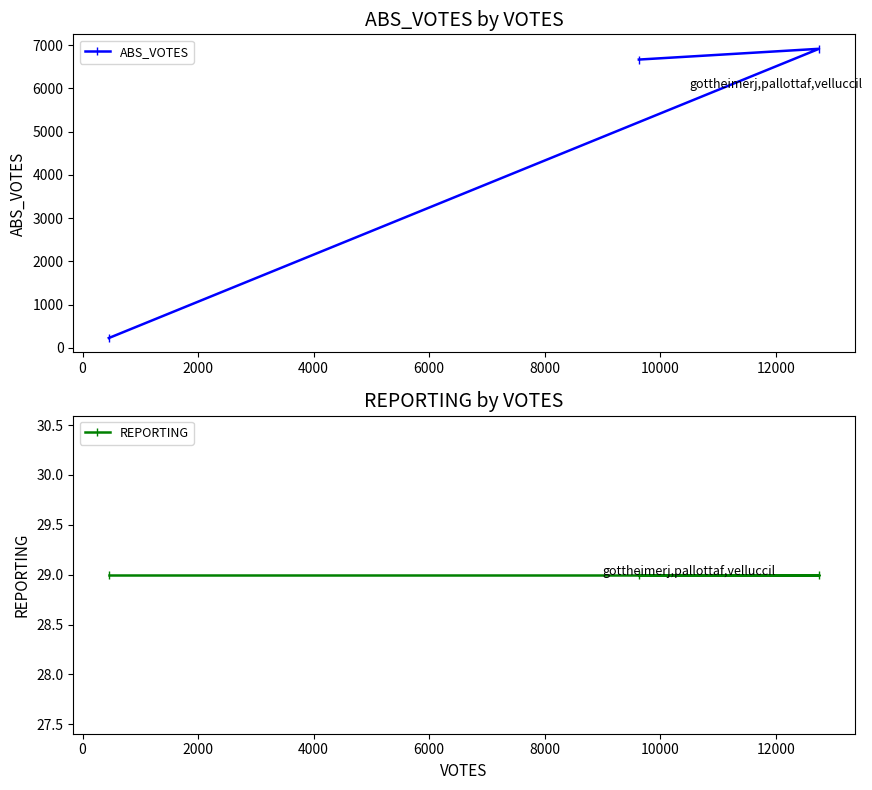

What is the minimum value for ABS_VOTES?

228